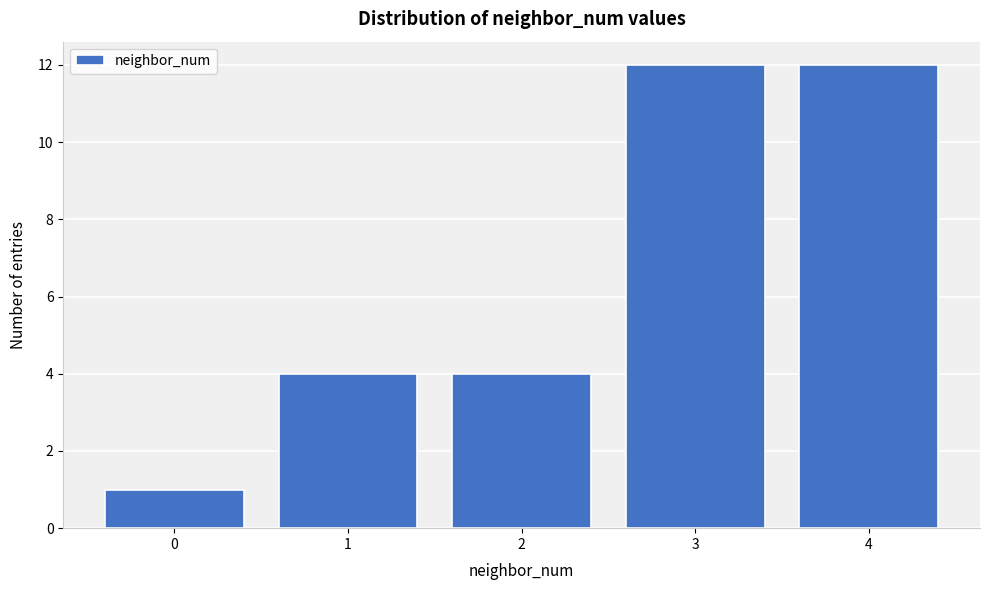

Reading left to right, extract all data points from this chart.

1	4	4	12	12